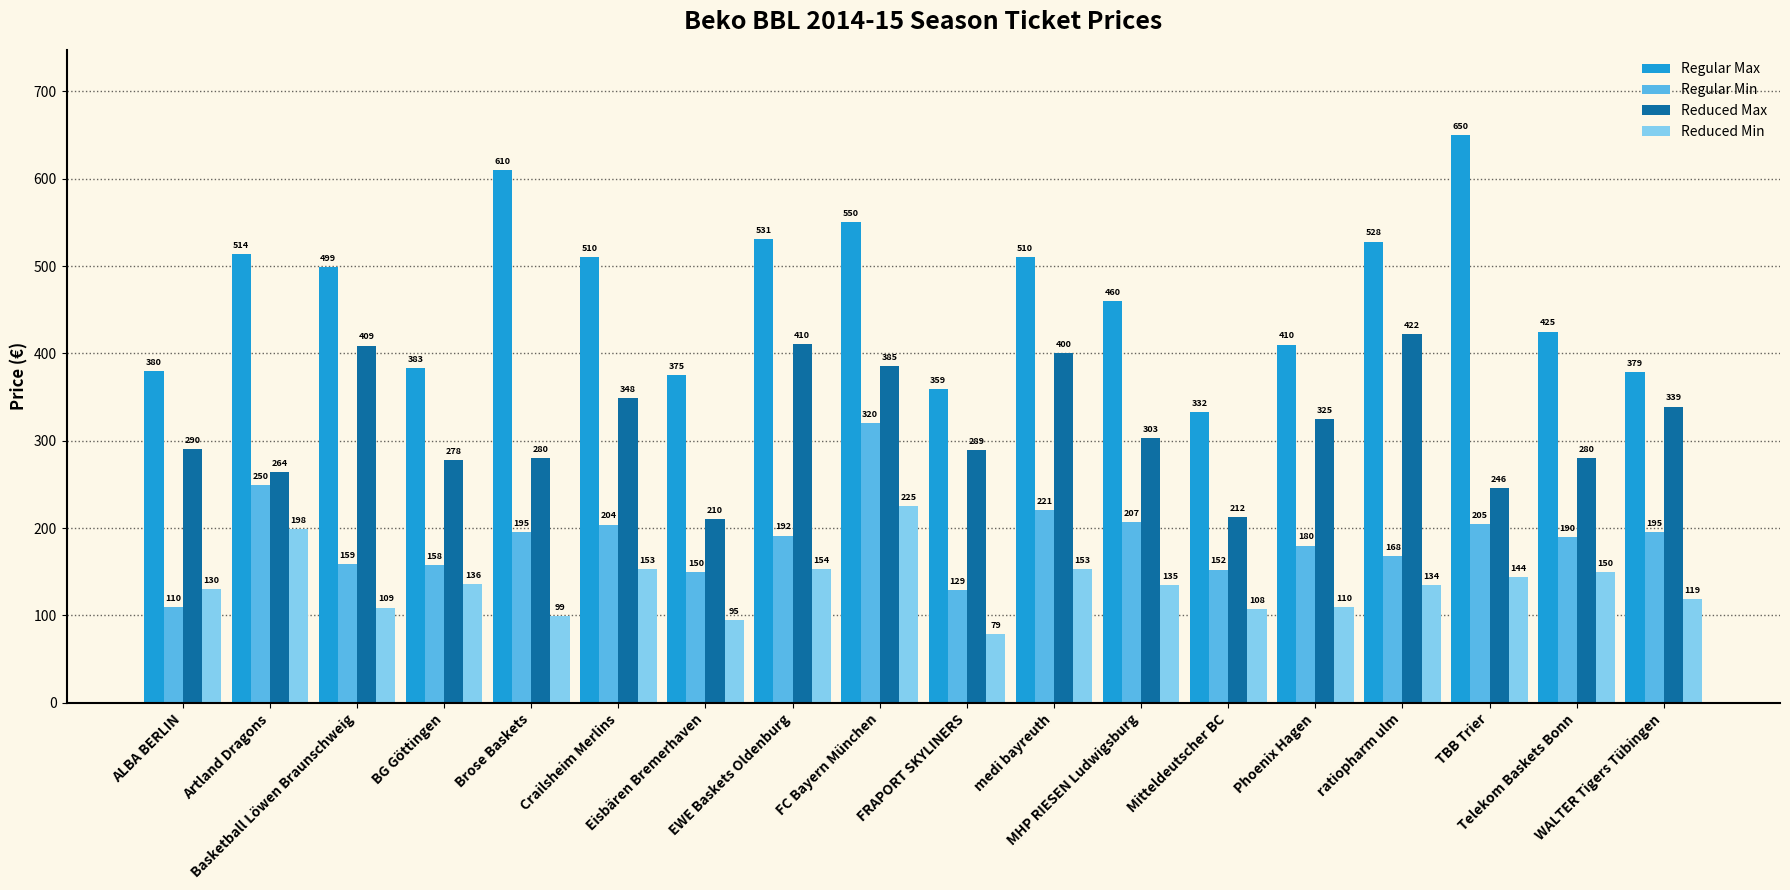

What is the maximum value shown in the chart?

650.0